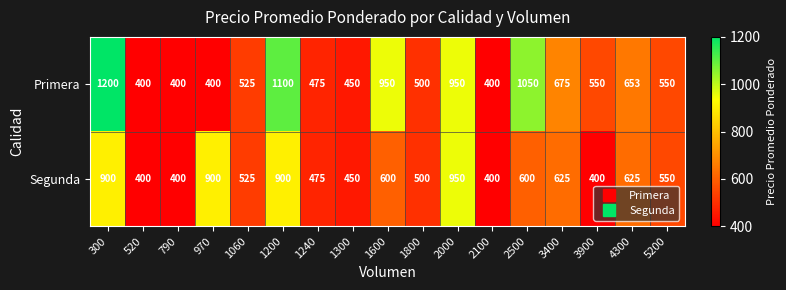

What is the difference between the Segunda values at 1200 and 3900?

500